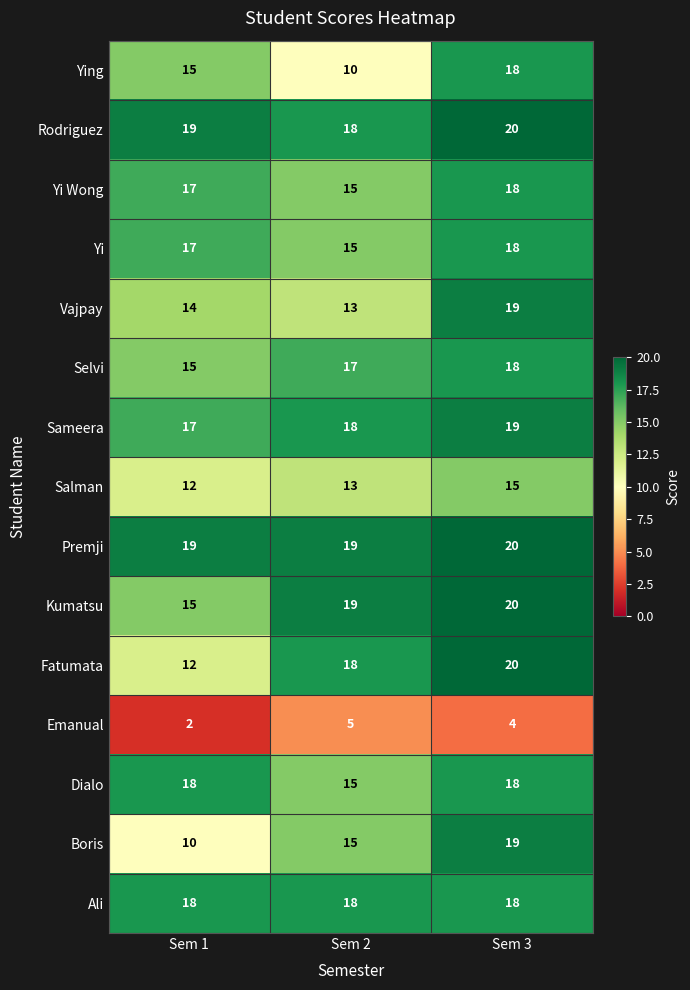

Which series changed the most between Sem 2 and Sem 3?

Ying